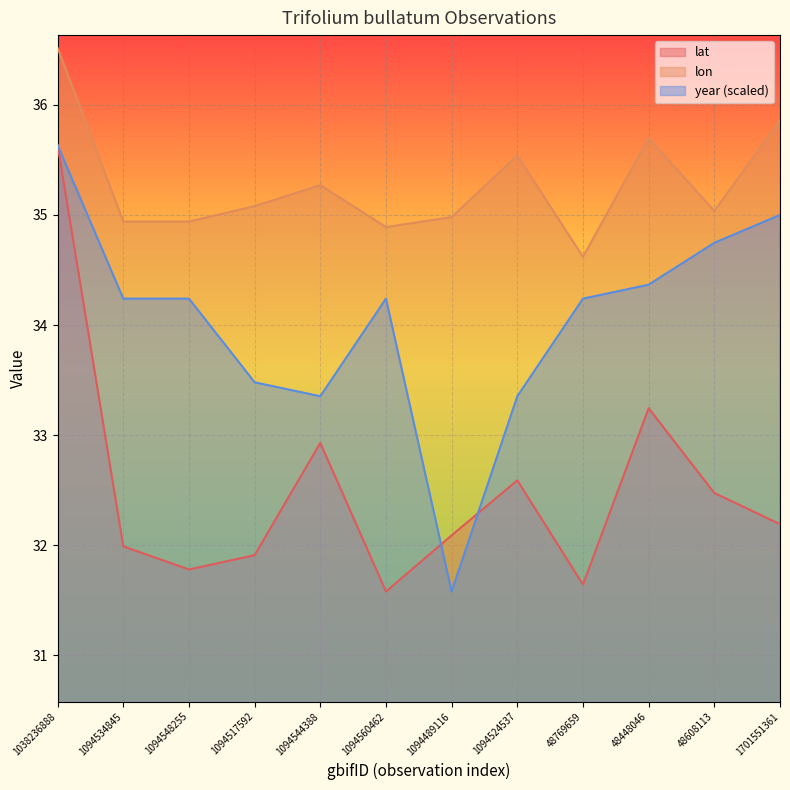

In year, how many points are higher than both neighbors (excluding endpoints)?

1